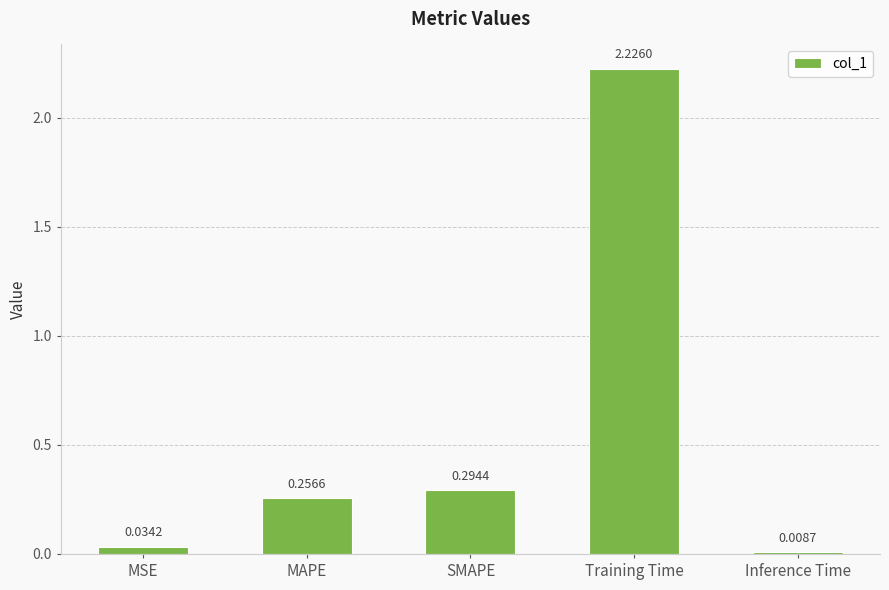

What is the sum of all values?

2.8